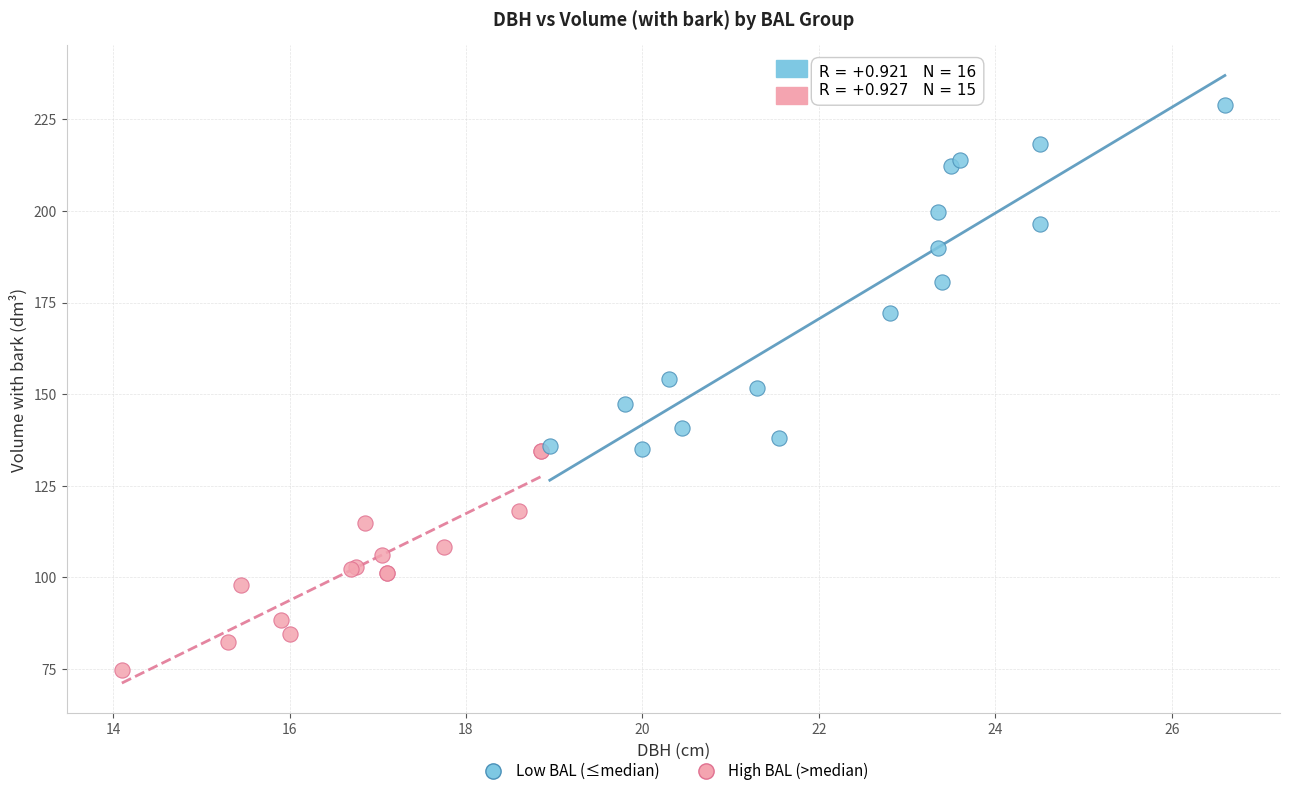

What are all the series names shown in the legend?

Low BAL (≤median), High BAL (>median)